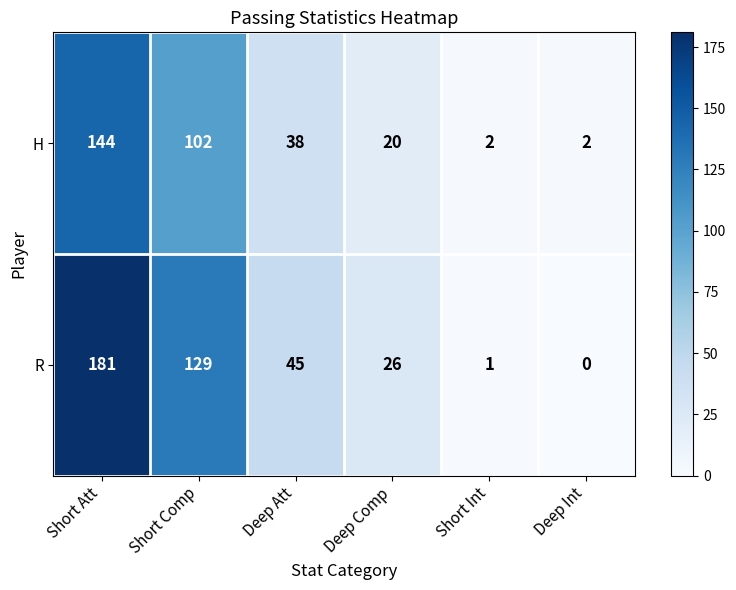

The value of R at Deep Comp is 8. True or false?

False